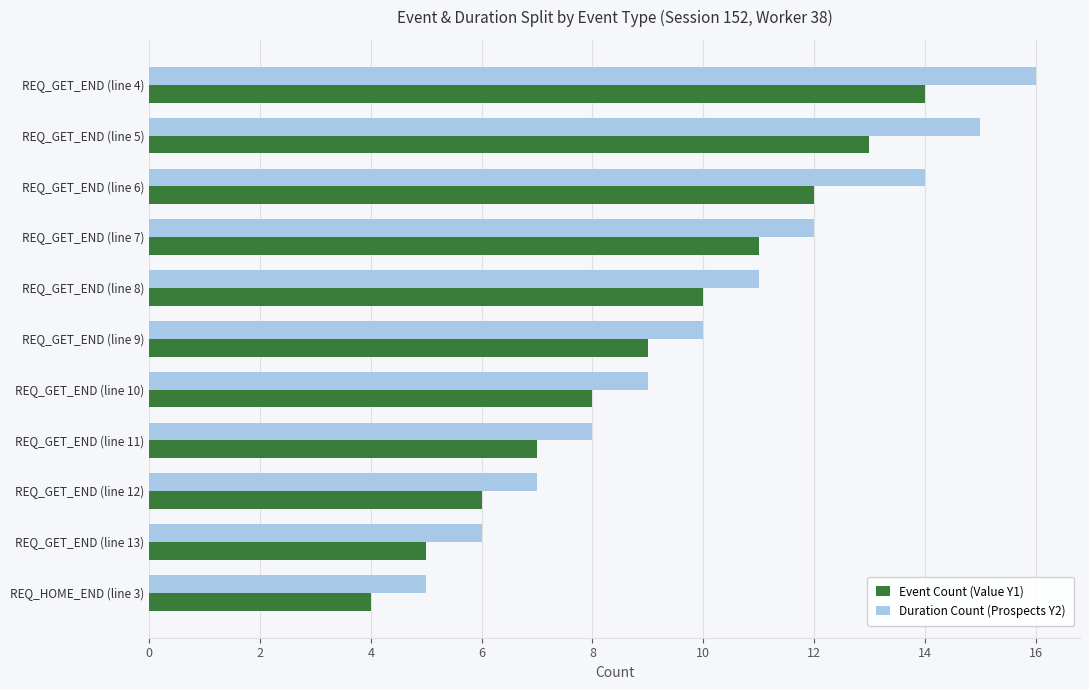

Rank the series by their average value, from lowest to highest.

Event Count (Value Y1), Duration Count (Prospects Y2)